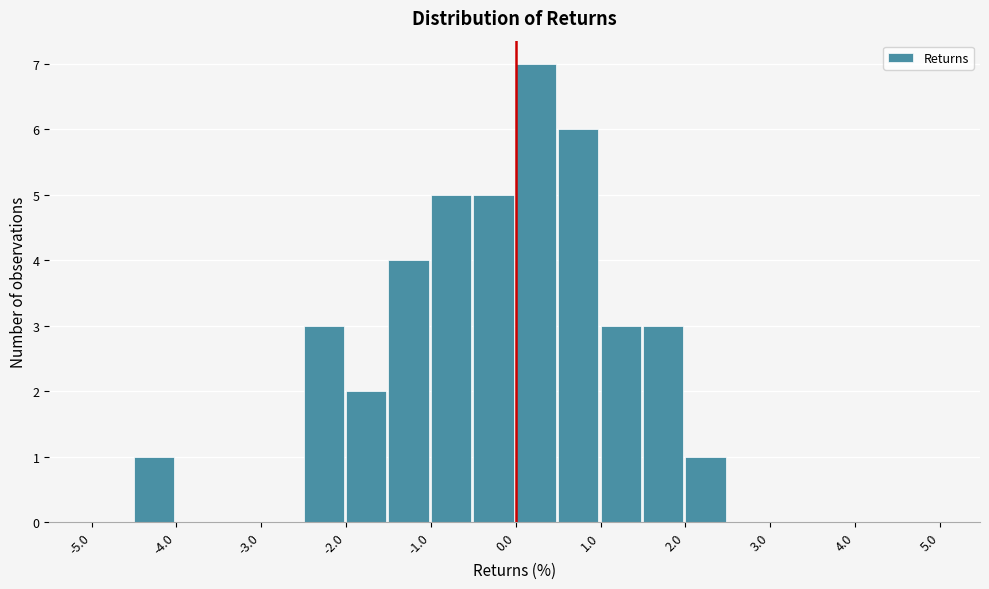

How tall is the bar that spans 1.5 to 2.0 on the x-axis? The values are not printed on the chart, so give them approximately, as read against the axis.

3